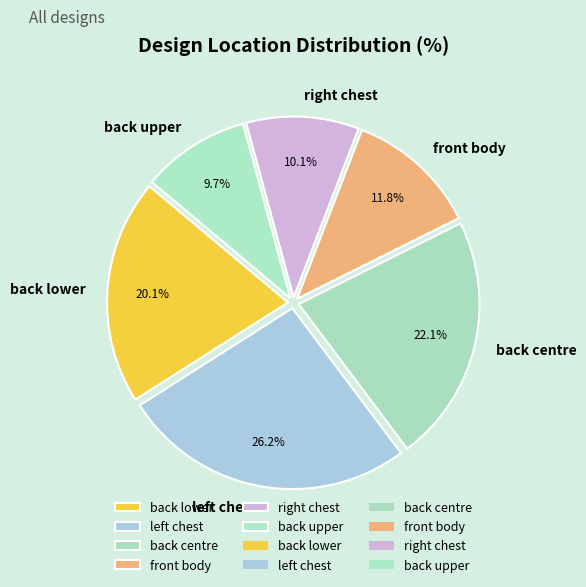

Is it true that back lower is 14% of the pie?

False